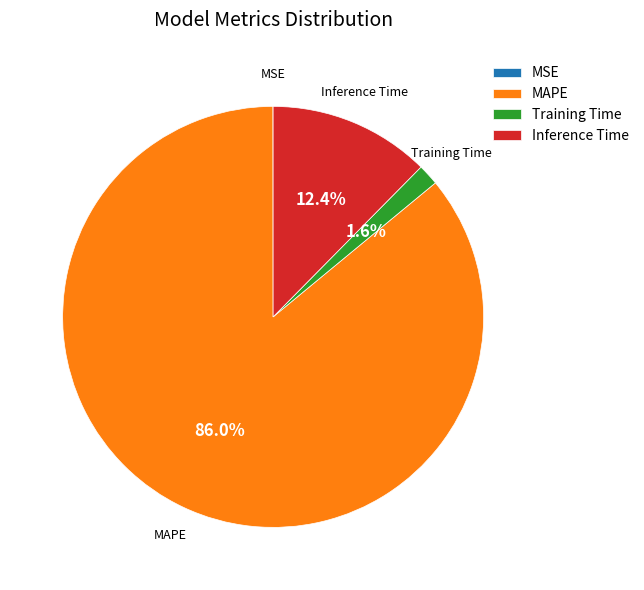

Which category has the biggest portion of the pie?

MAPE